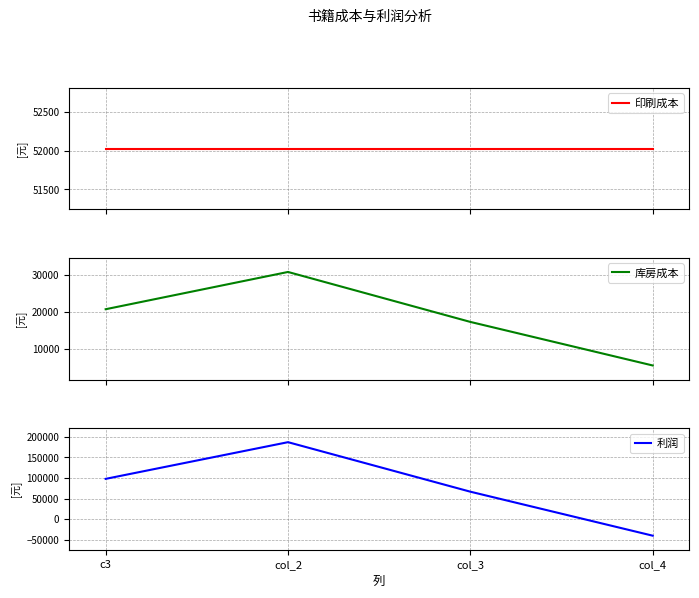

What is the value of the 利润 point at the 2nd from the left?

186818.6